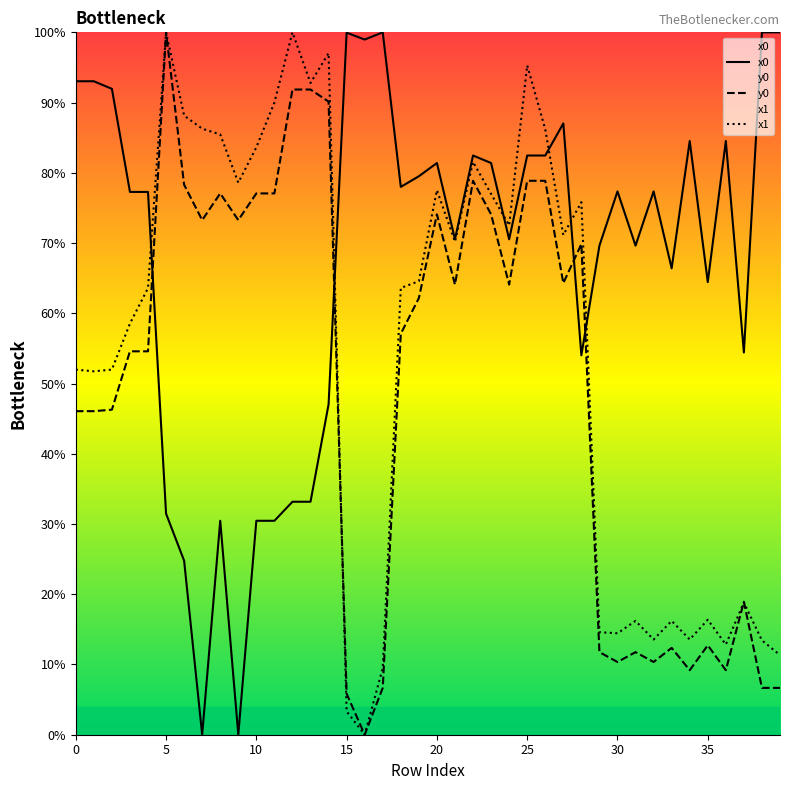

How many times do x1 and x0 cross each other?

6